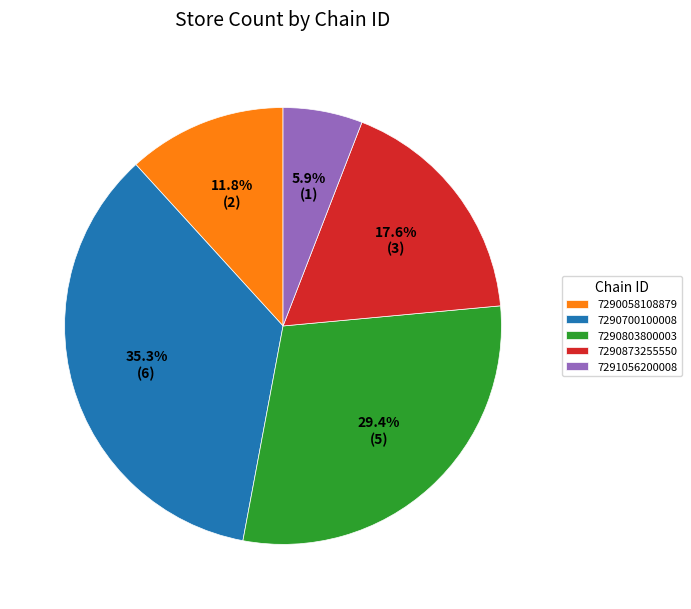

What percentage do 7290700100008 and 7291056200008 together represent?

41.2%